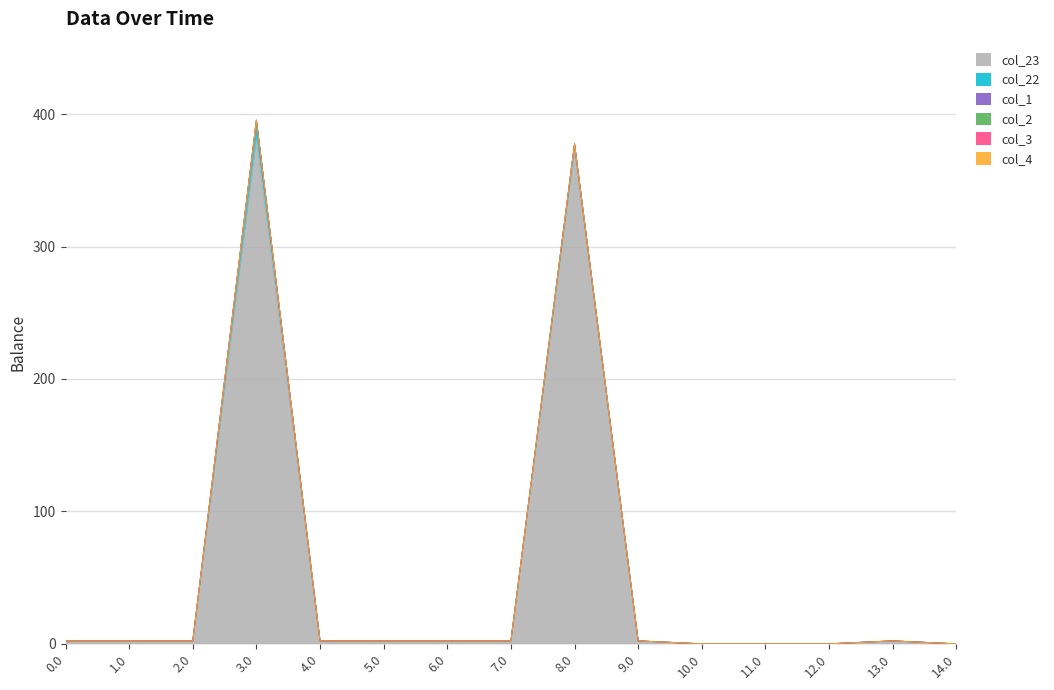

Which series has the largest range (max minus min)?

col_23